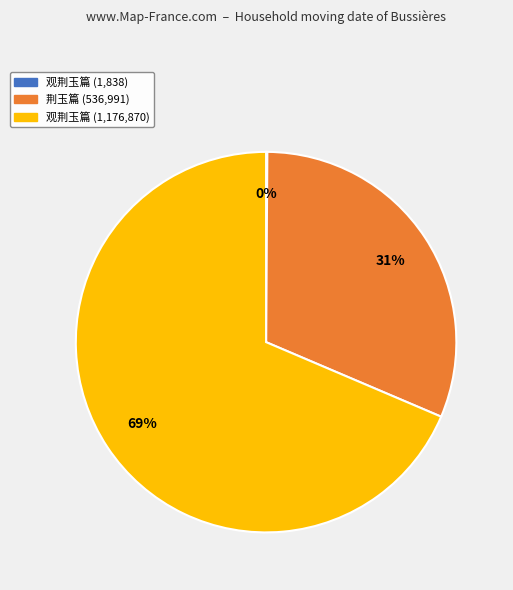

Is there any slice that represents more than half of the pie?

Yes